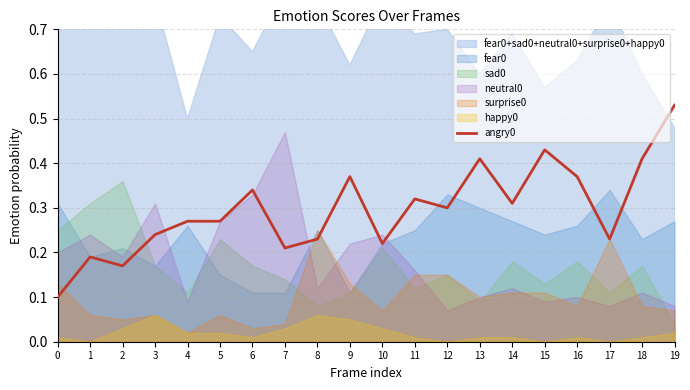

Does the chart have visible grid lines?

Yes